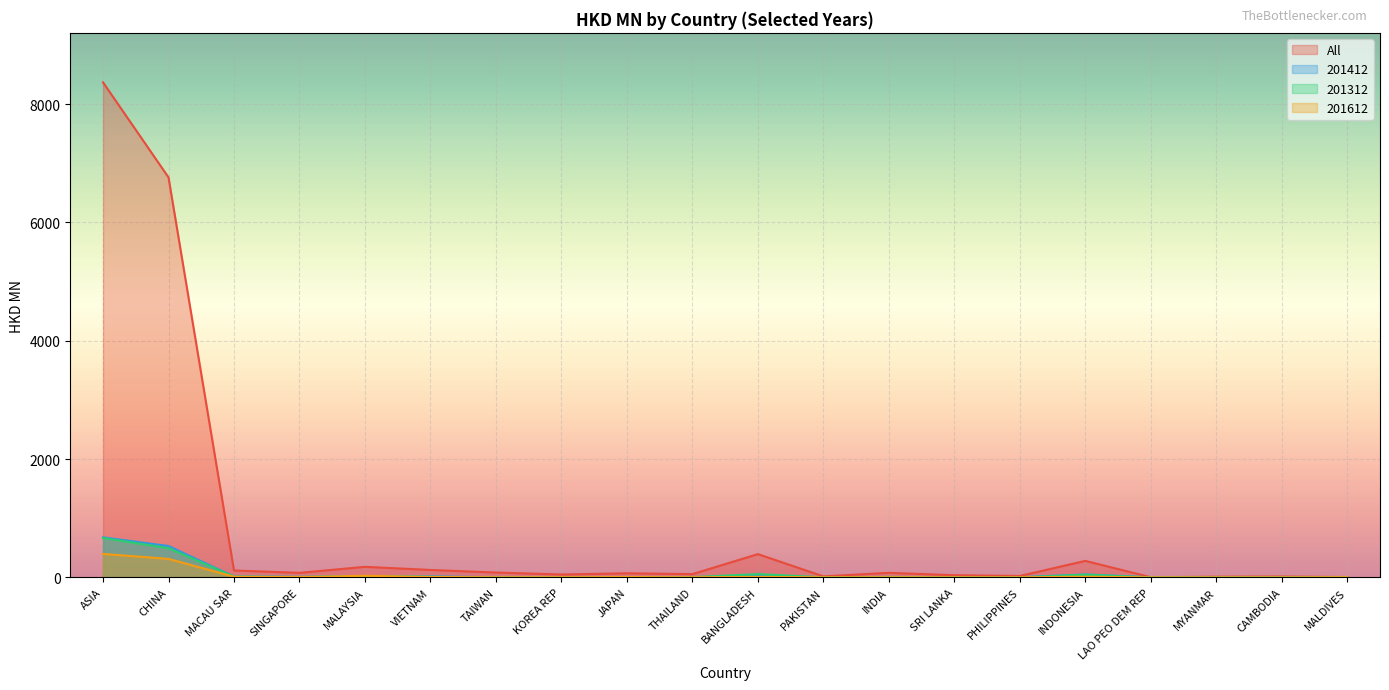

At how many categories does at least one series exceed 4586?

2